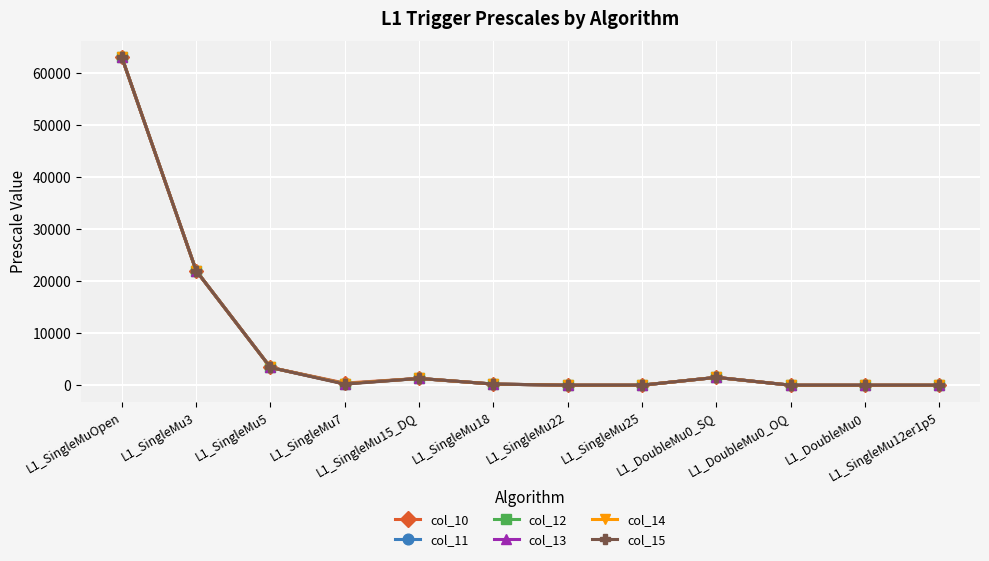

Is this an area chart (filled region under the line)?

No